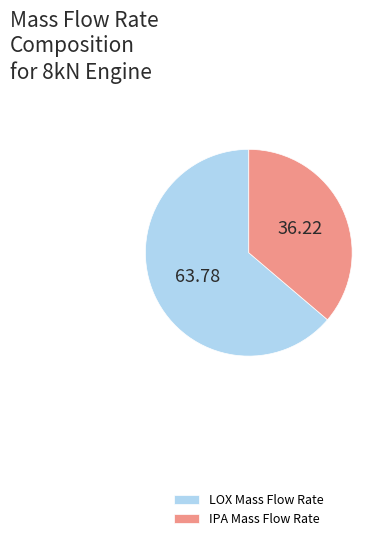

Which slice represents more than half of the pie?

LOX Mass Flow Rate